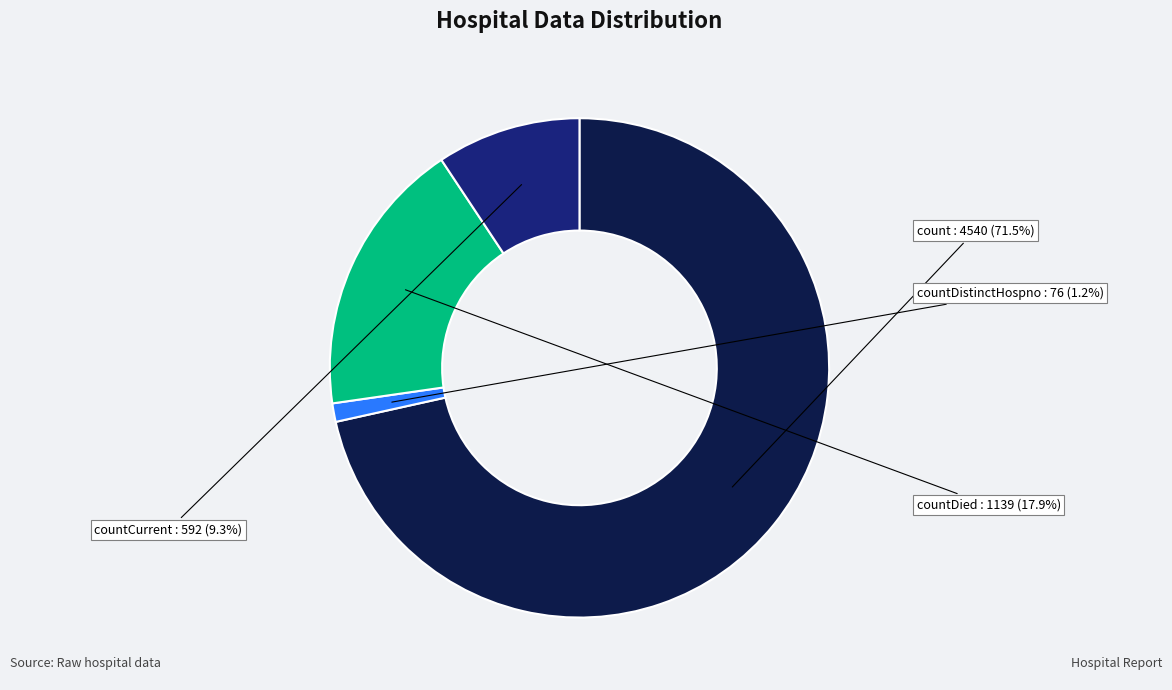

Is there any slice that represents more than half of the pie?

Yes